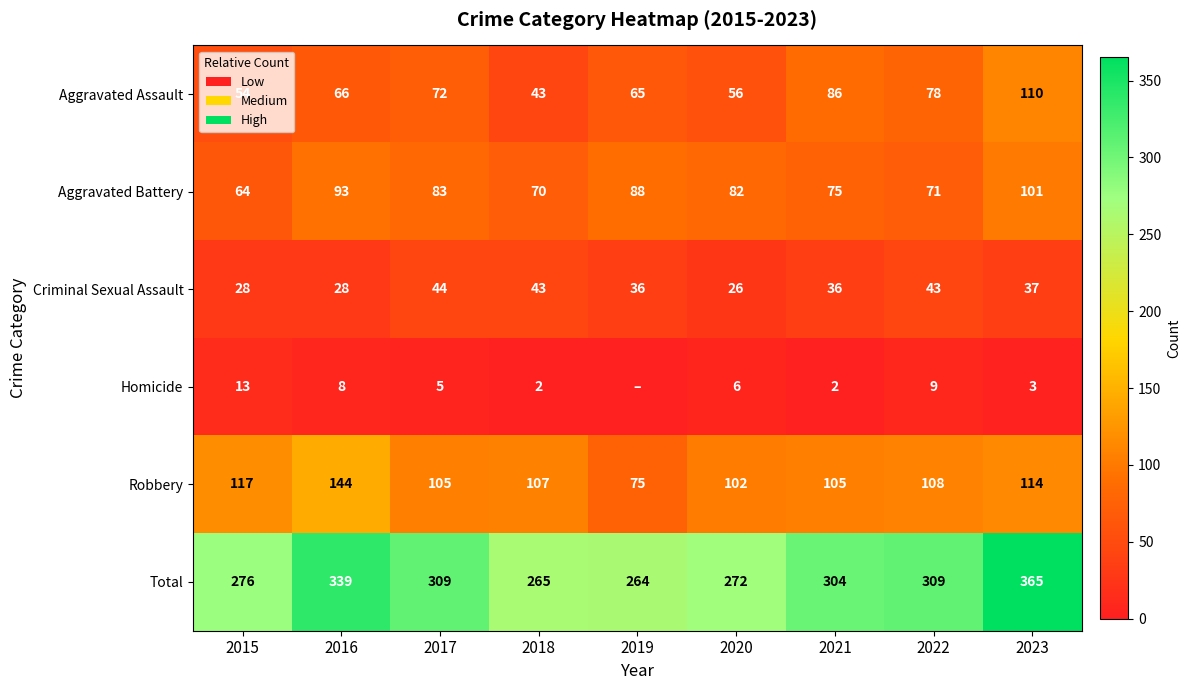

What is the sum of all Robbery values?

977